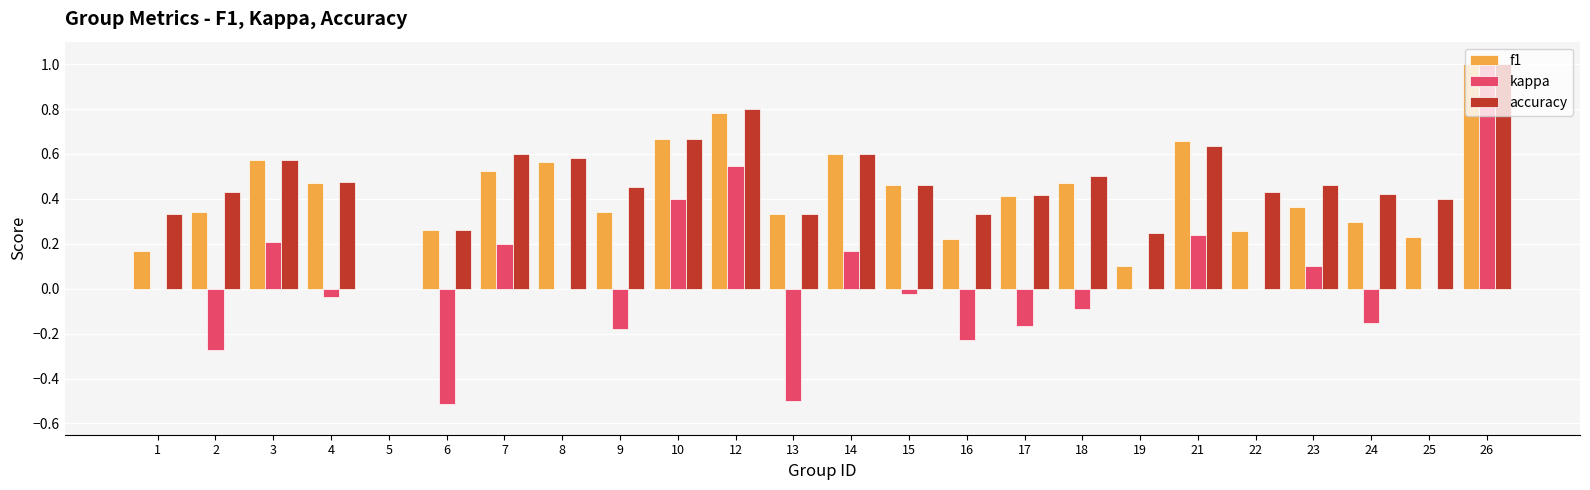

At which category is the sum across all series the highest?

26